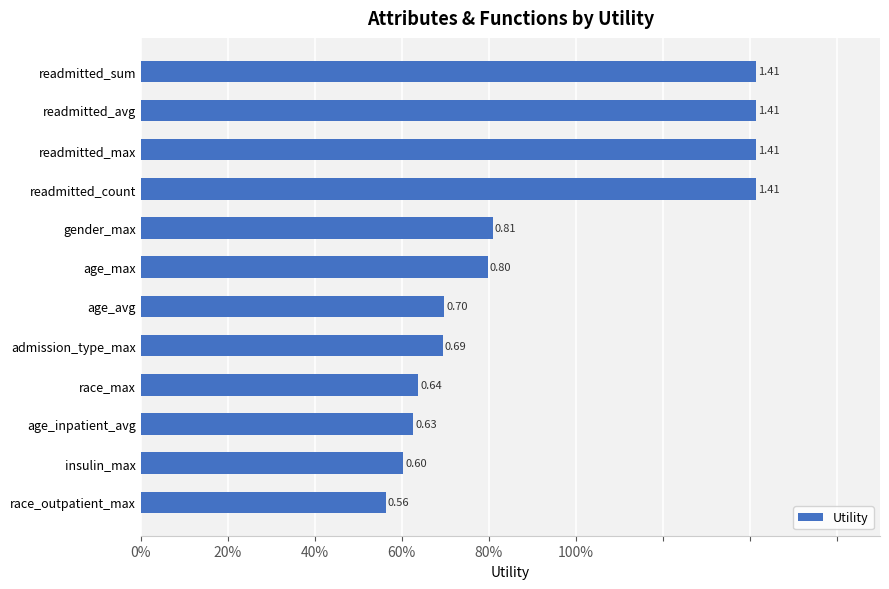

Does the chart contain any negative values?

No